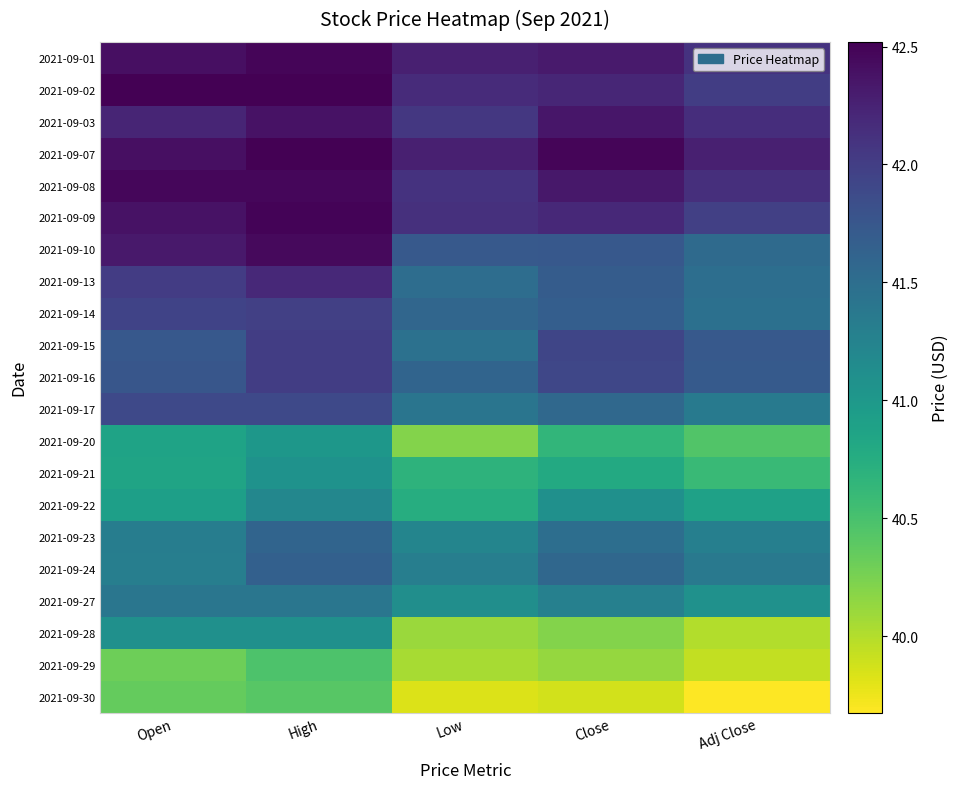

What is the difference between the highest and lowest values at Adj Close?

2.6